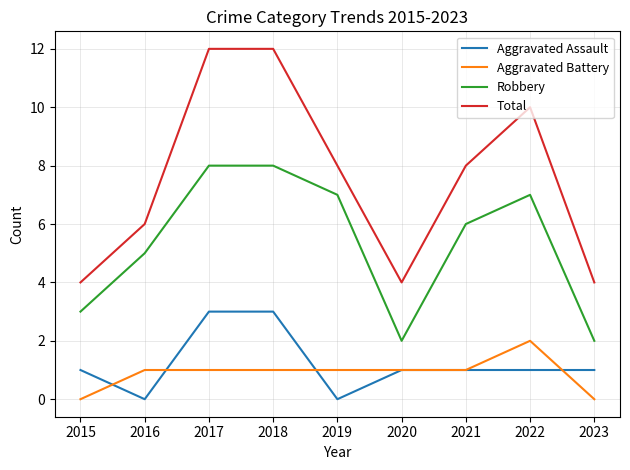

What value does the Robbery series have at 2015?

3